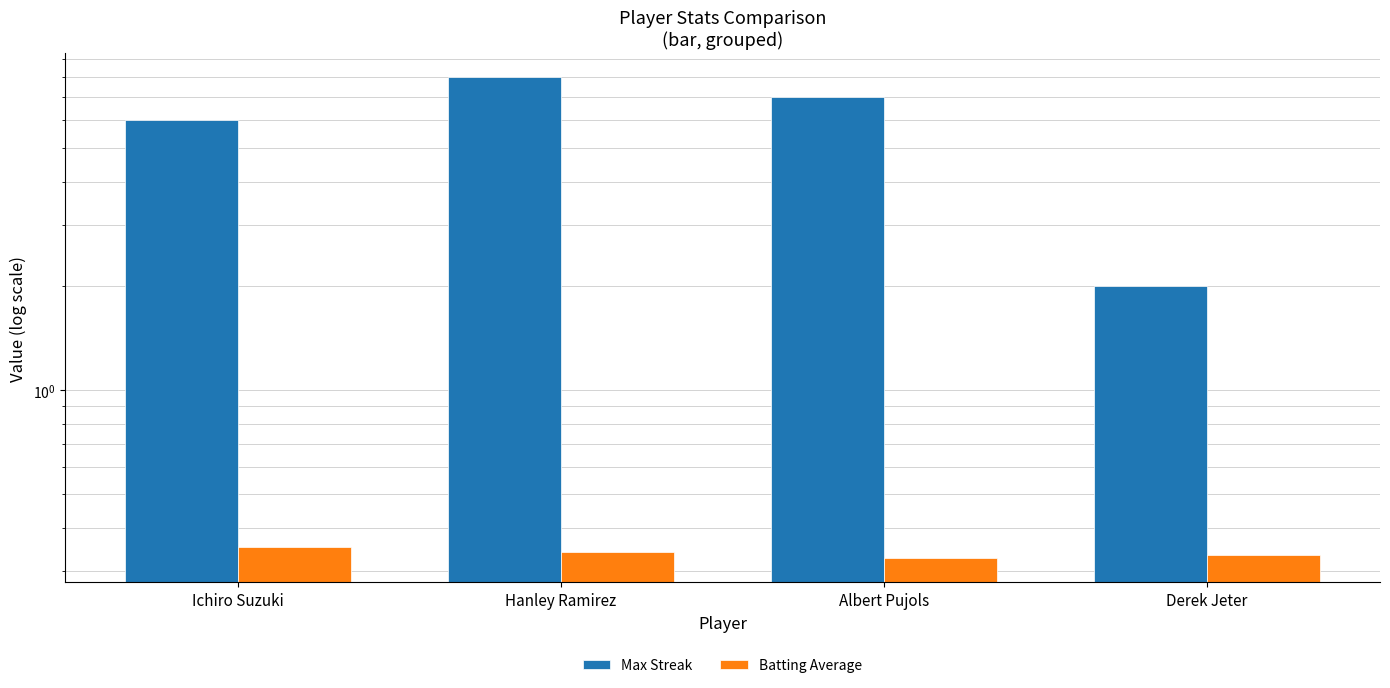

Rank the categories by Batting Average value from lowest to highest.

Albert Pujols, Derek Jeter, Hanley Ramirez, Ichiro Suzuki